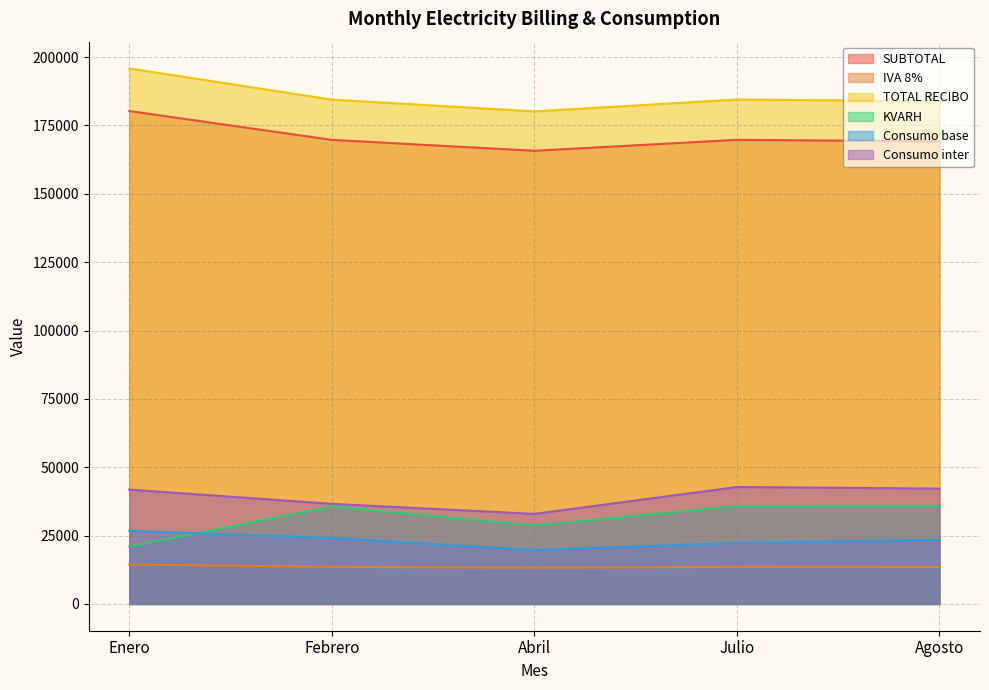

What is the difference between the maximum and minimum values in the KVARH series?

14932.0